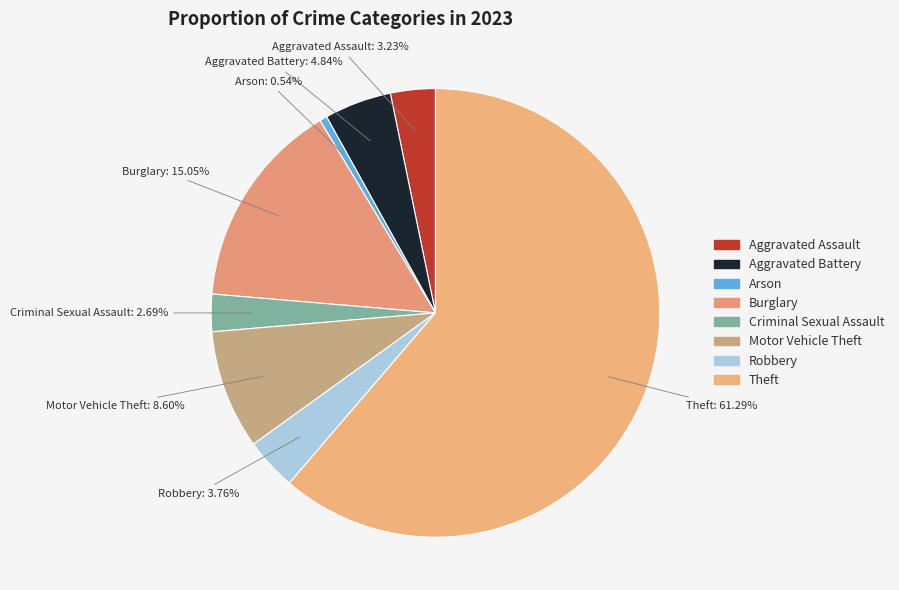

How much of the chart is everything except Motor Vehicle Theft?

91.4%